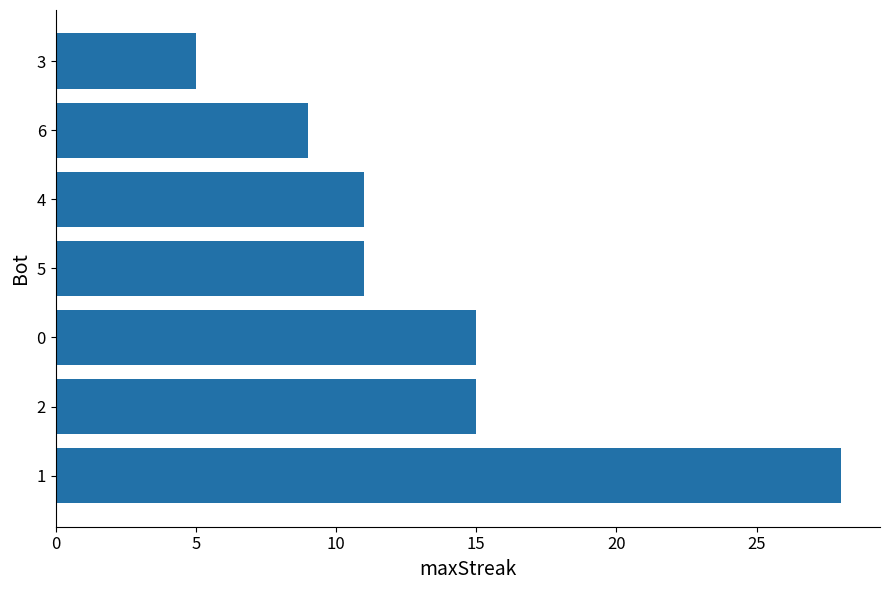

Approximately how many times larger is the value at 2 compared to 0?

1.0